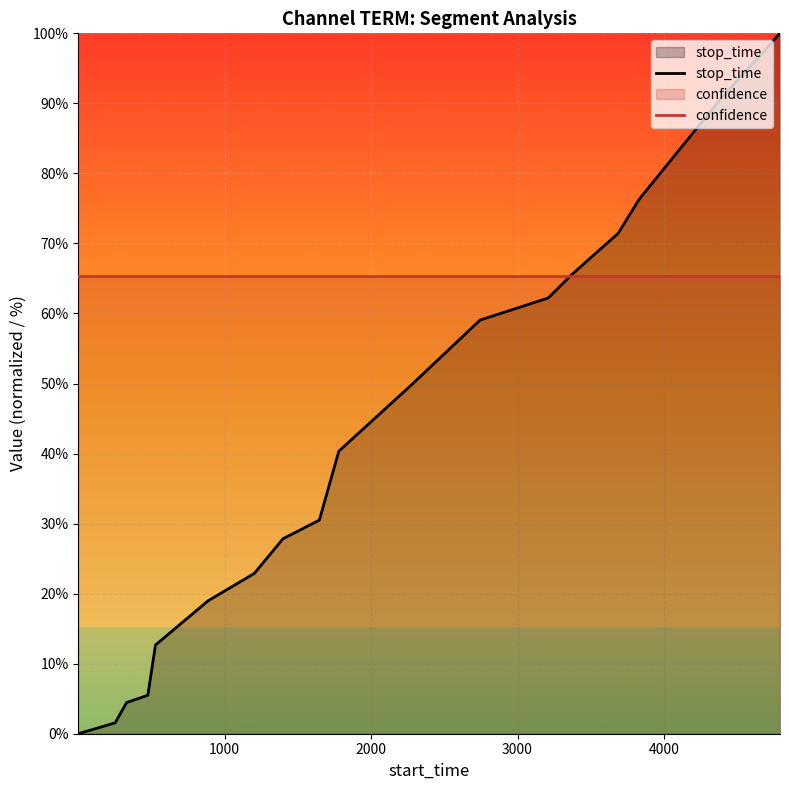

Which series has the widest spread of values?

stop_time